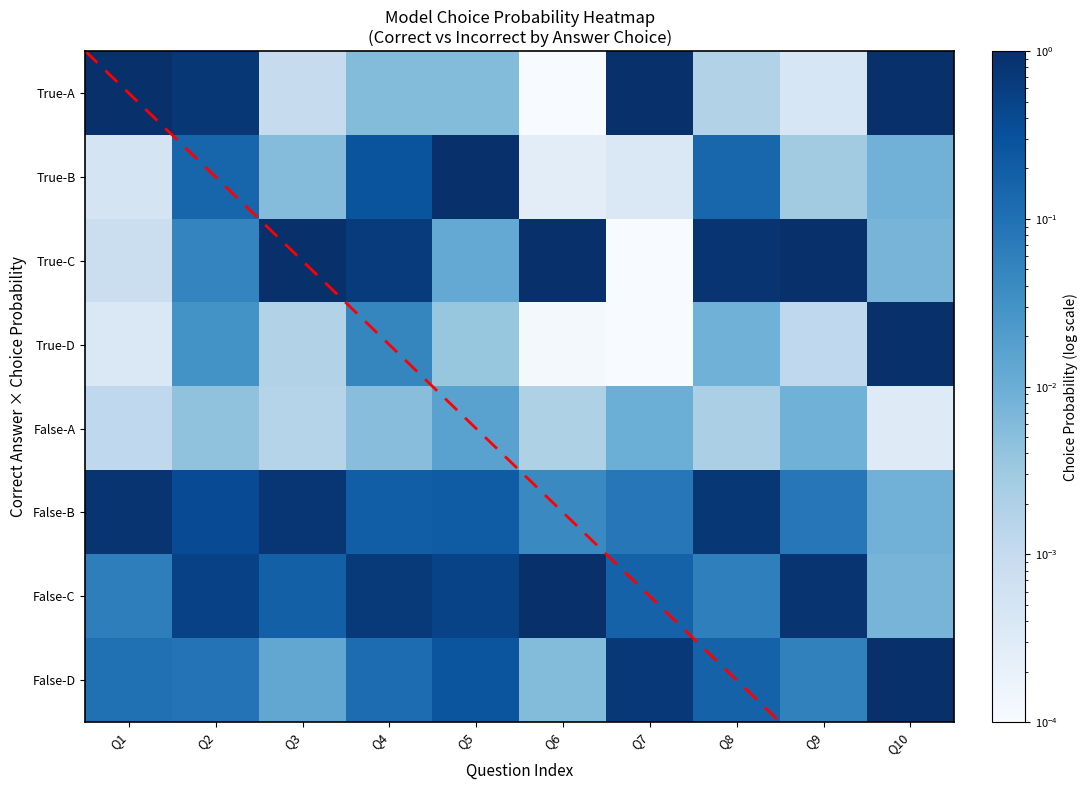

What is the difference between the highest and lowest values at Q9?

1.0